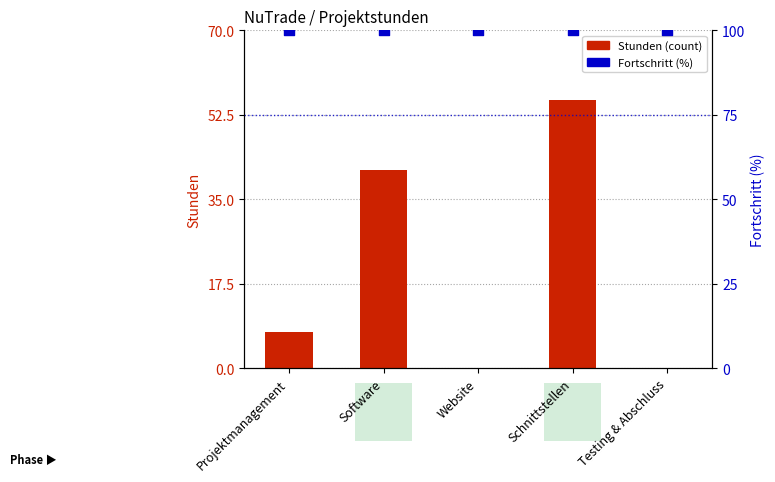

Which series contains the lowest Y value?

Stunden (count)